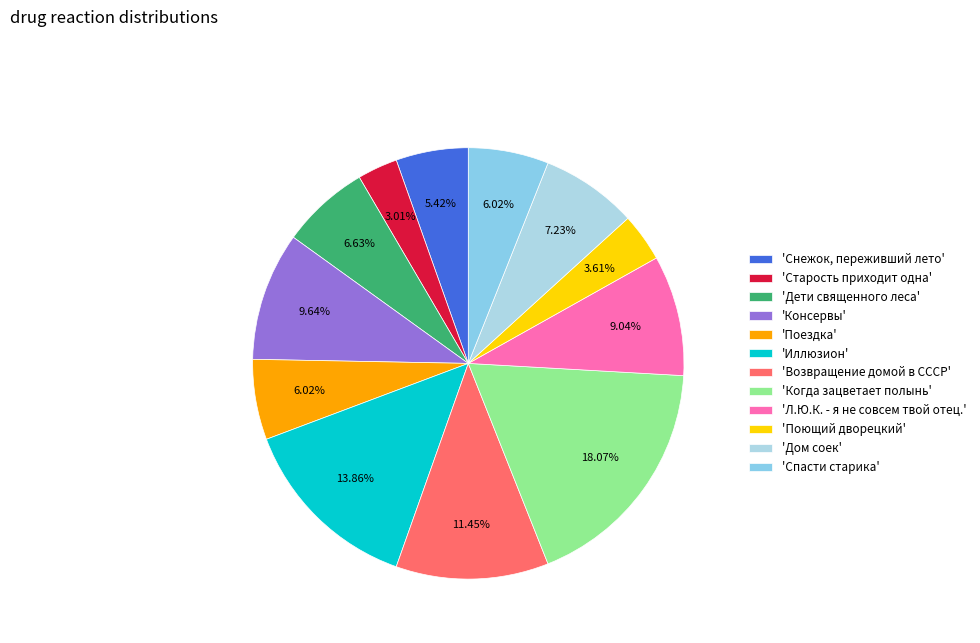

Rank the categories by value from lowest to highest.

Старость приходит одна, Поющий дворецкий, Снежок, переживший лето, Поездка, Спасти старика, Дети священного леса, Дом соек, Л.Ю.К. - я не совсем твой отец., Консервы, Возвращение домой в СССР, Иллюзион, Когда зацветает полынь